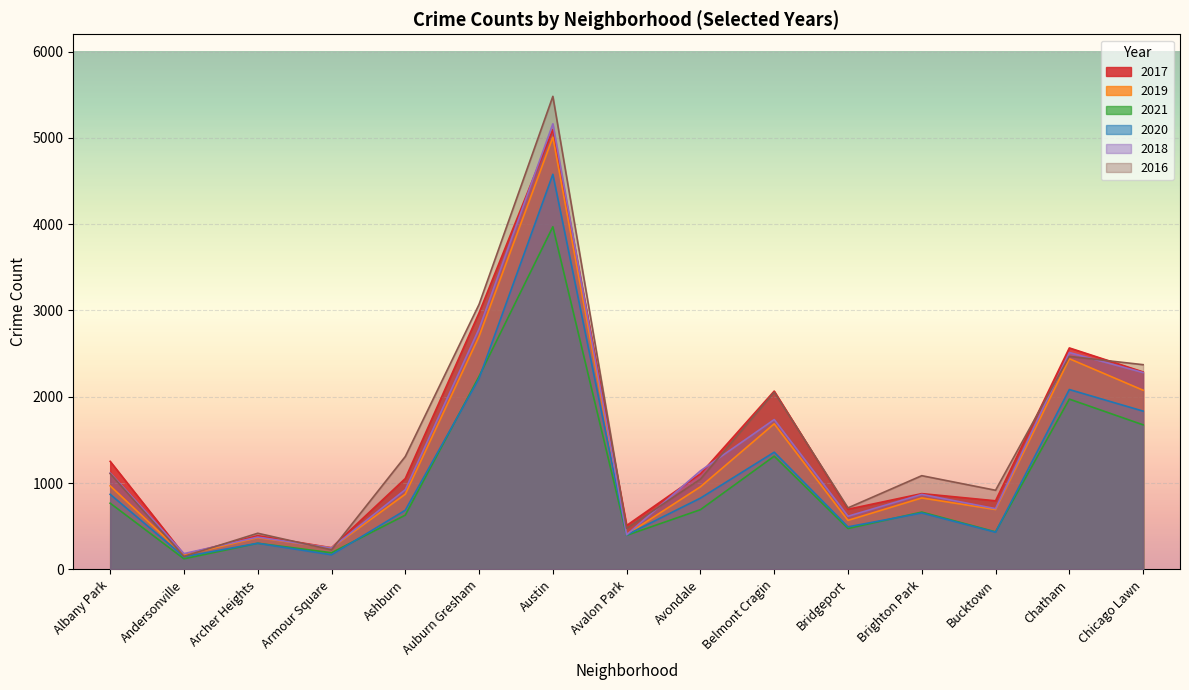

Where does the 2021 series first go above 664?

Albany Park